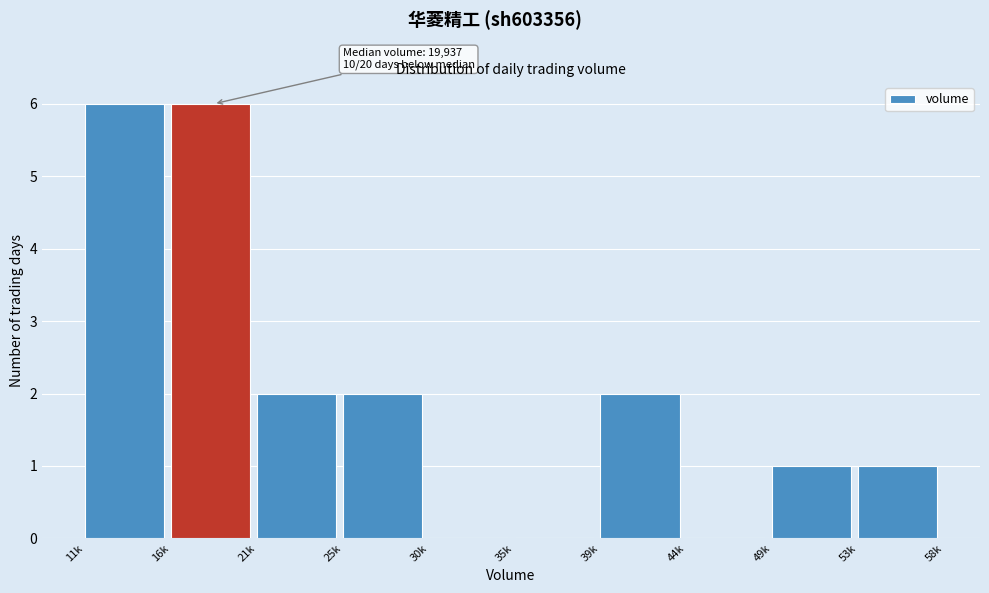

Reading left to right, what are all the values shown in this chart?

11k=6	16k=6	21k=2	25k=2	30k=0	35k=0	39k=2	44k=0	49k=1	53k=1